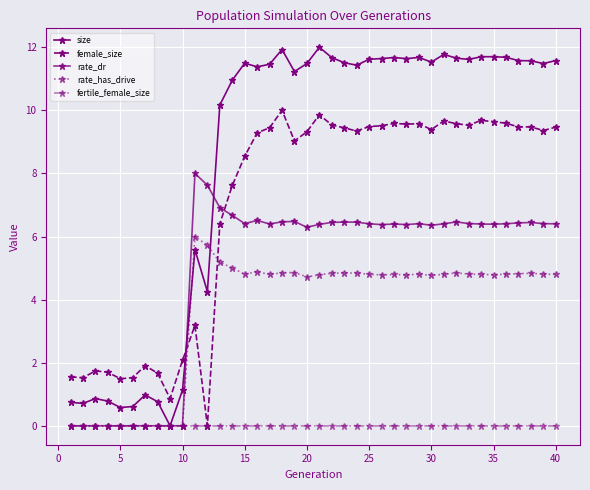

Count the number of data series in this chart.

5